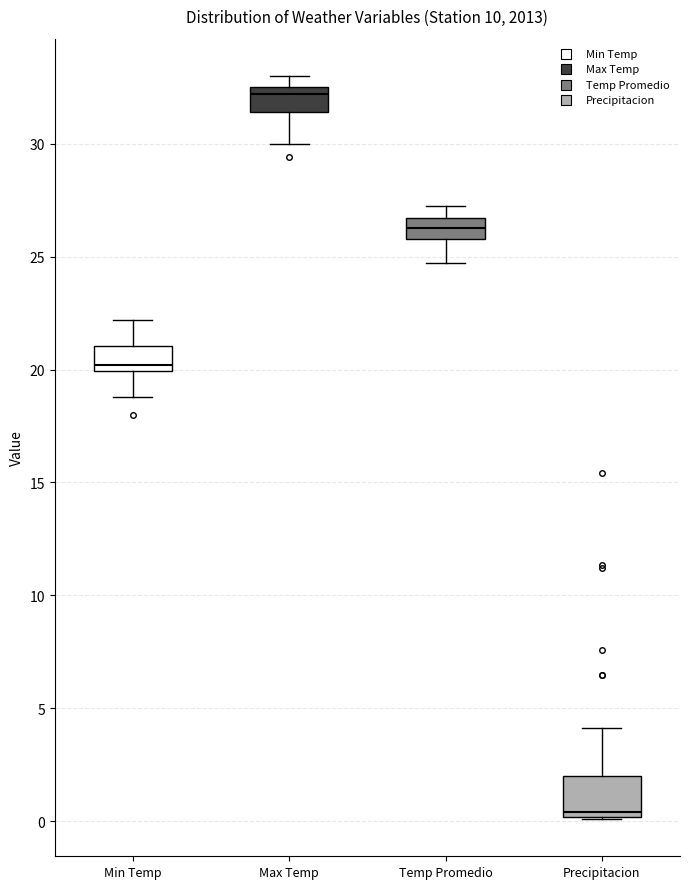

Where is the lower edge of the box for Temp Promedio on the y-axis? The values are not printed on the chart, so give them approximately, as read against the axis.

26.0